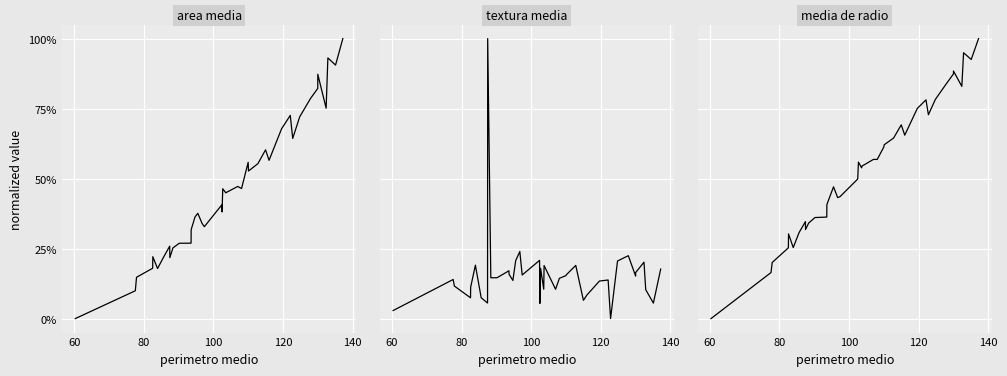

The textura media series shows 11.5 at 32. True or false?

False